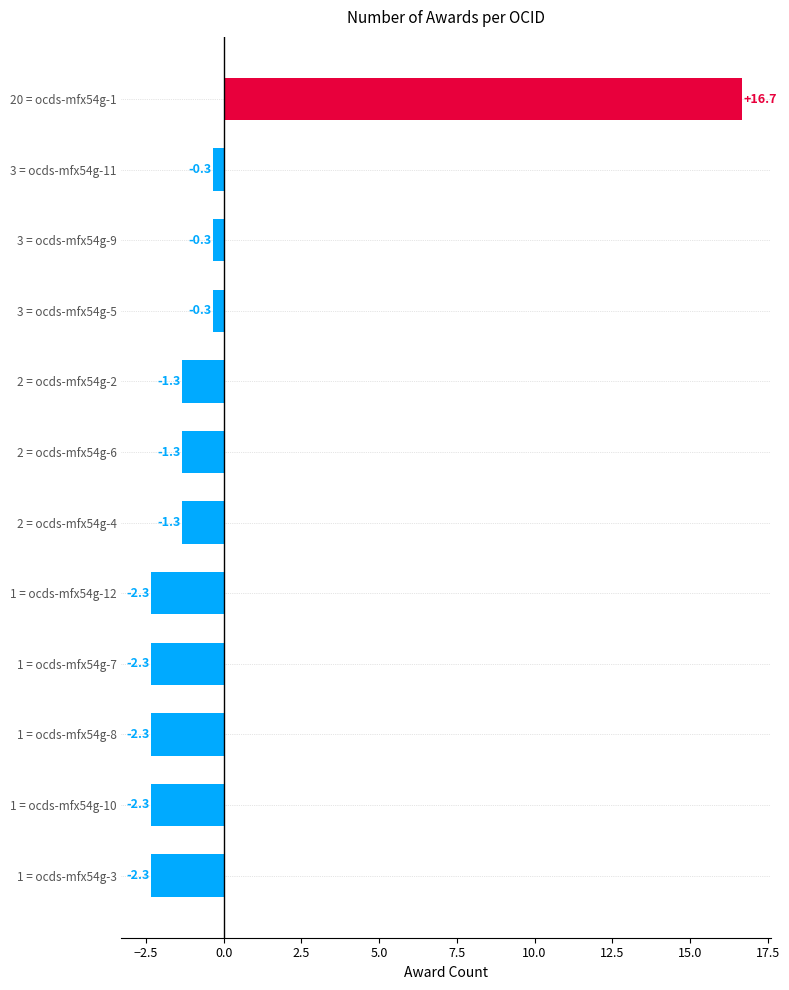

How many distinct data groups are displayed?

1